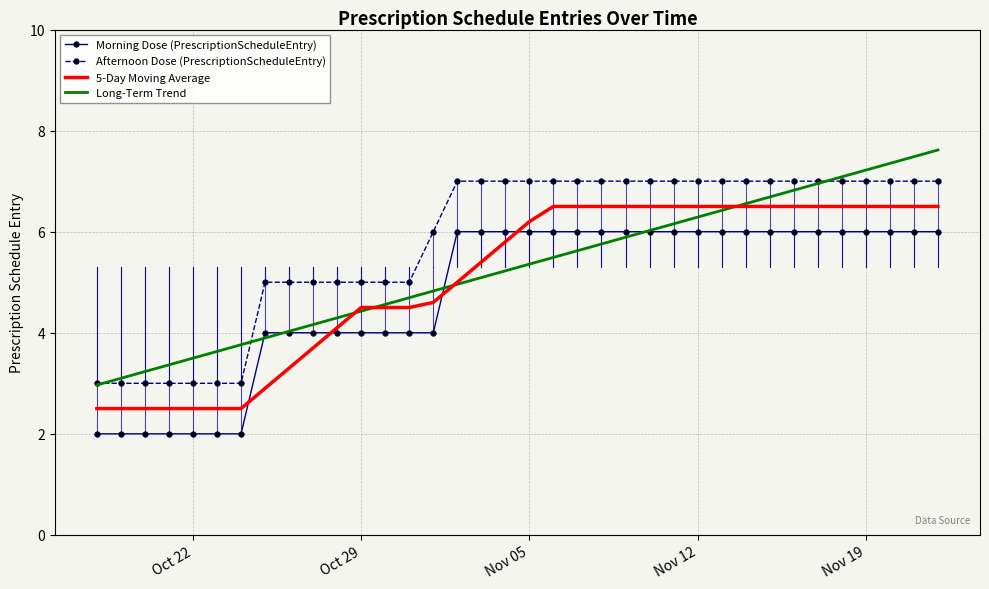

Rank the series by their maximum value, from highest to lowest.

Long-Term Trend, Afternoon Dose (PrescriptionScheduleEntry), 5-Day Moving Average, Morning Dose (PrescriptionScheduleEntry)